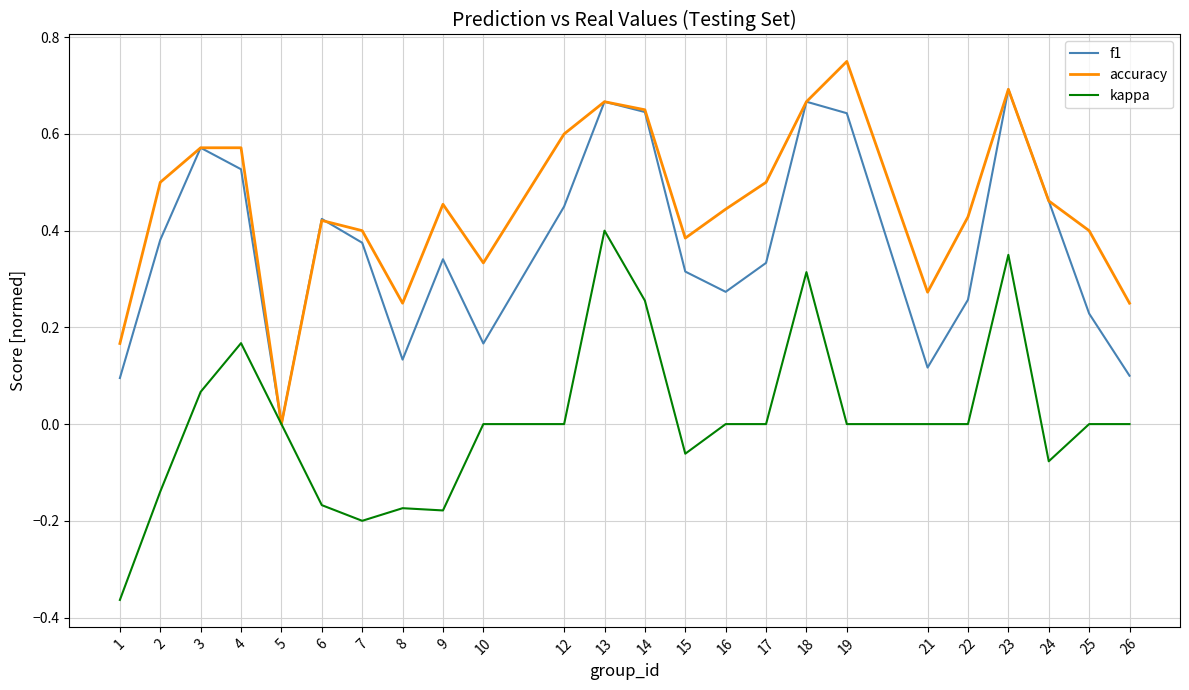

Between 19 and 21, which series saw the biggest shift?

f1